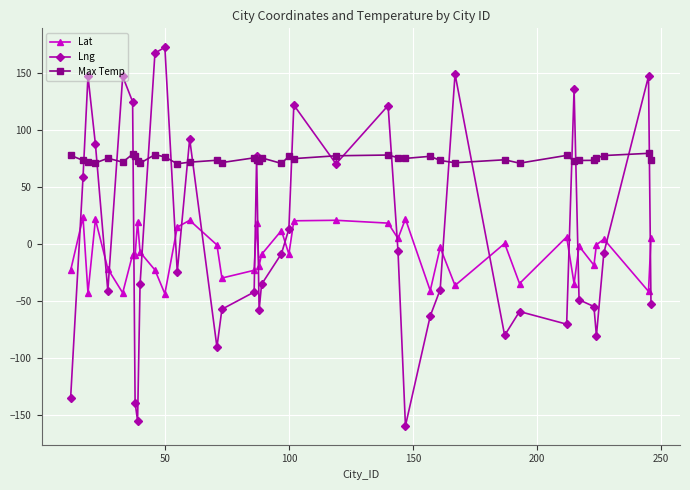

Which series has the largest range (max minus min)?

Lng